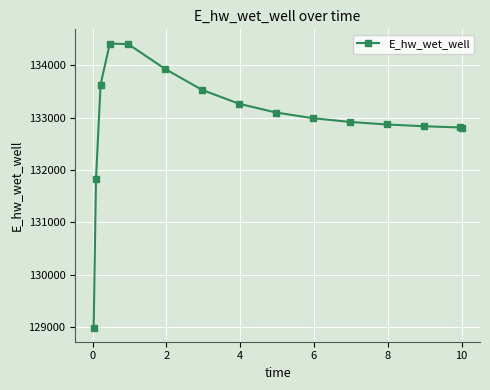

What is the maximum value shown in the chart?

134419.8